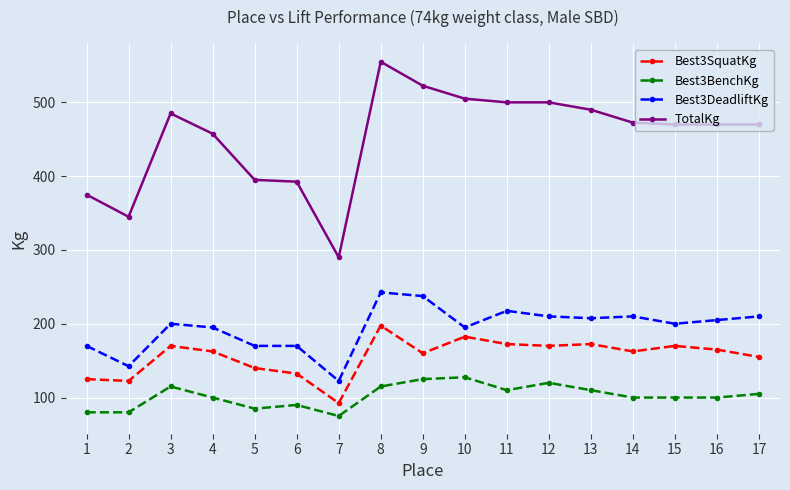

True or false: Best3DeadliftKg and Best3SquatKg intersect in this chart.

False